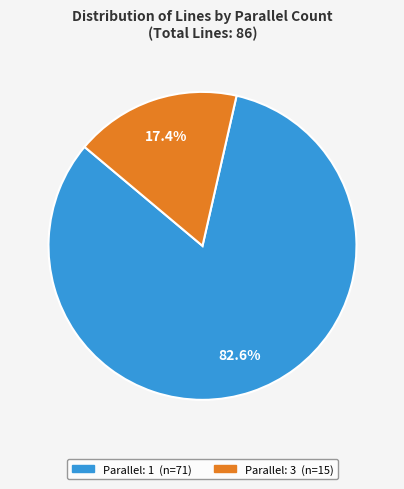

Is there any slice that represents more than half of the pie?

Yes